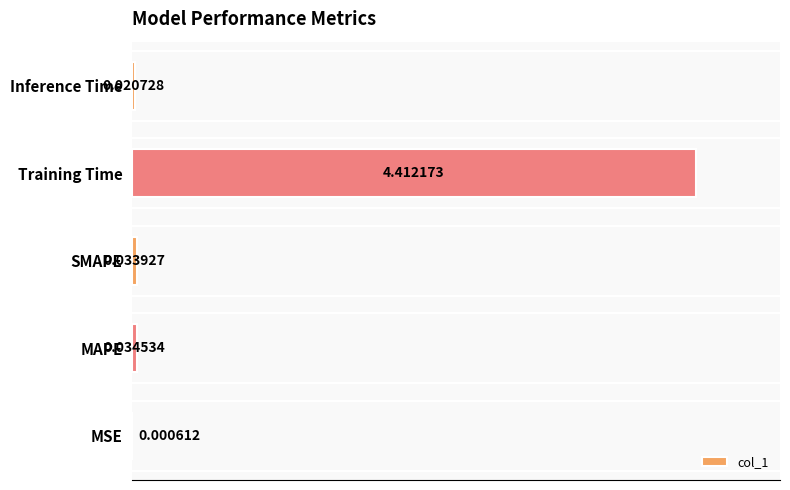

Which category has the highest value across all series?

Training Time